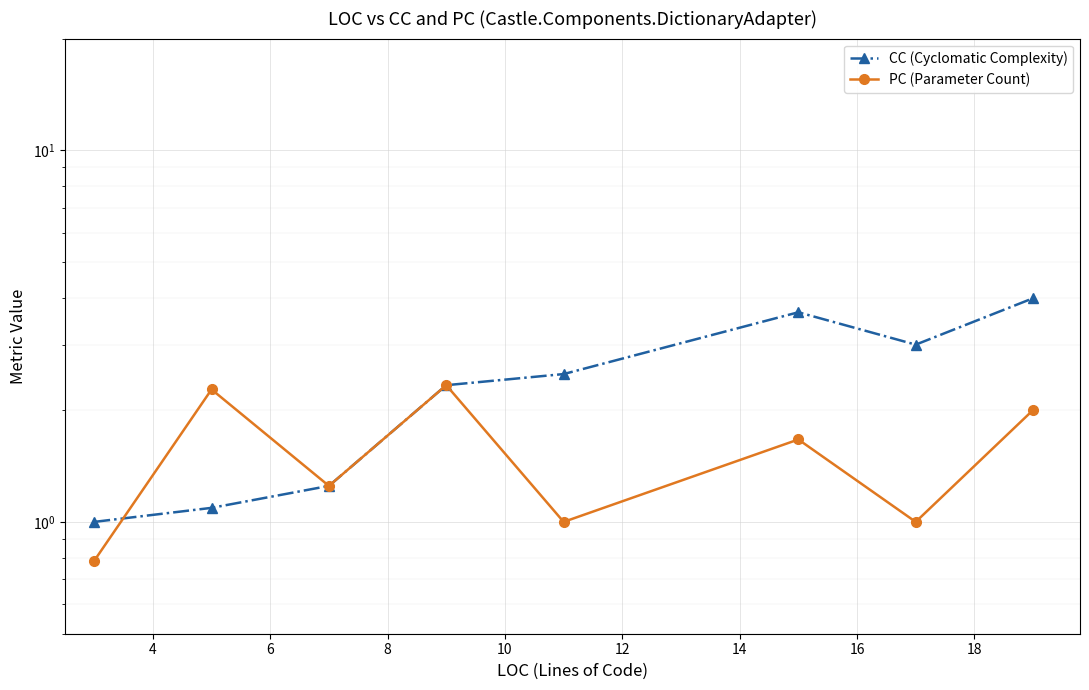

What is the value of the PC (Parameter Count) point at the 6th from the left?

1.7